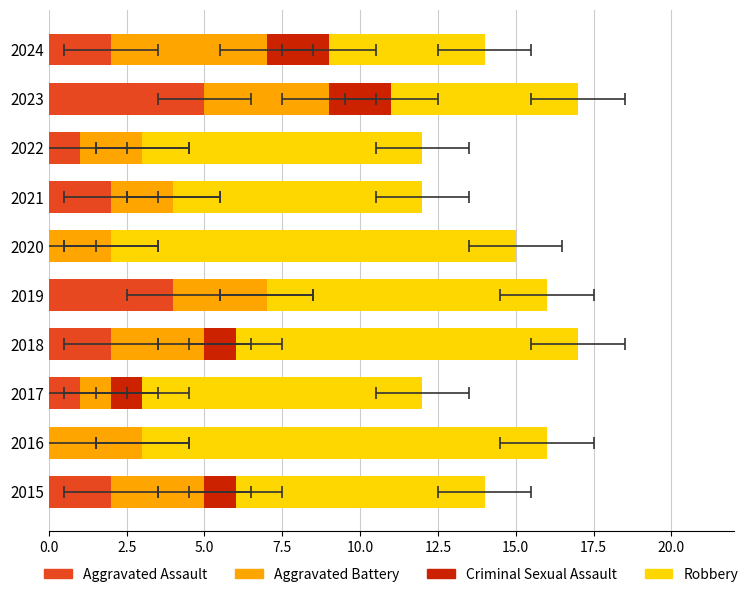

Reading right to left, transcribe all the data shown in this chart.

Aggravated Assault: 2	5	1	2	0	4	2	1	0	2
Aggravated Battery: 5	4	2	2	2	3	3	1	3	3
Criminal Sexual Assault: 2	2	0	0	0	0	1	1	0	1
Robbery: 5	6	9	8	13	9	11	9	13	8